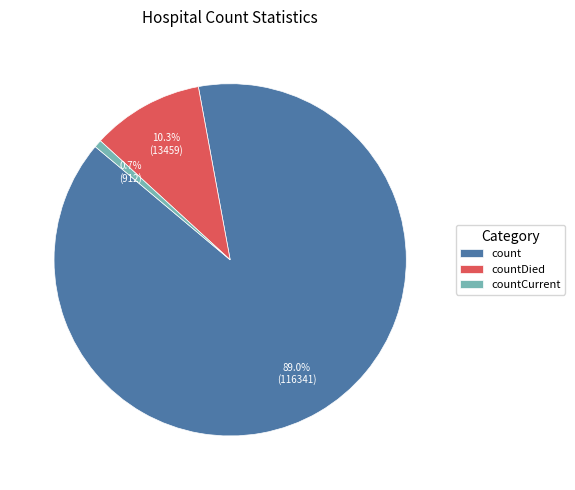

Is it true that countCurrent is 9% of the pie?

False